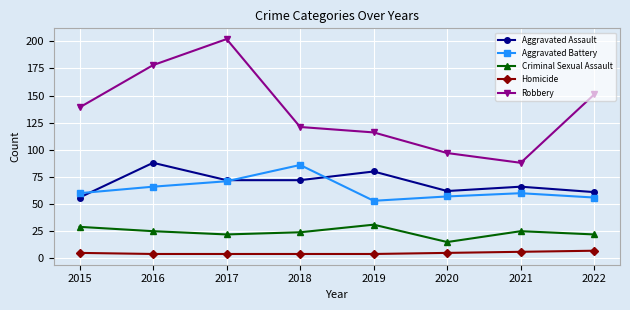

Which series changed the most between 2015 and 2018?

Aggravated Battery